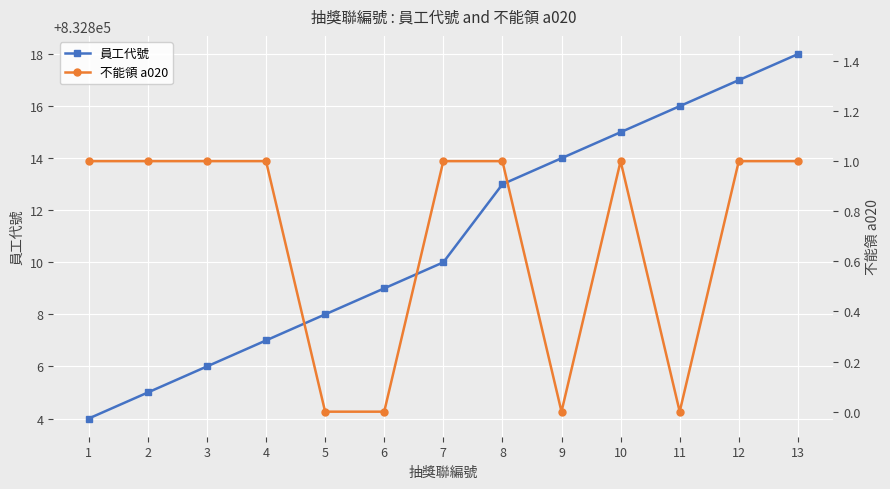

At which label does 不能領 a020 reach its minimum?

5